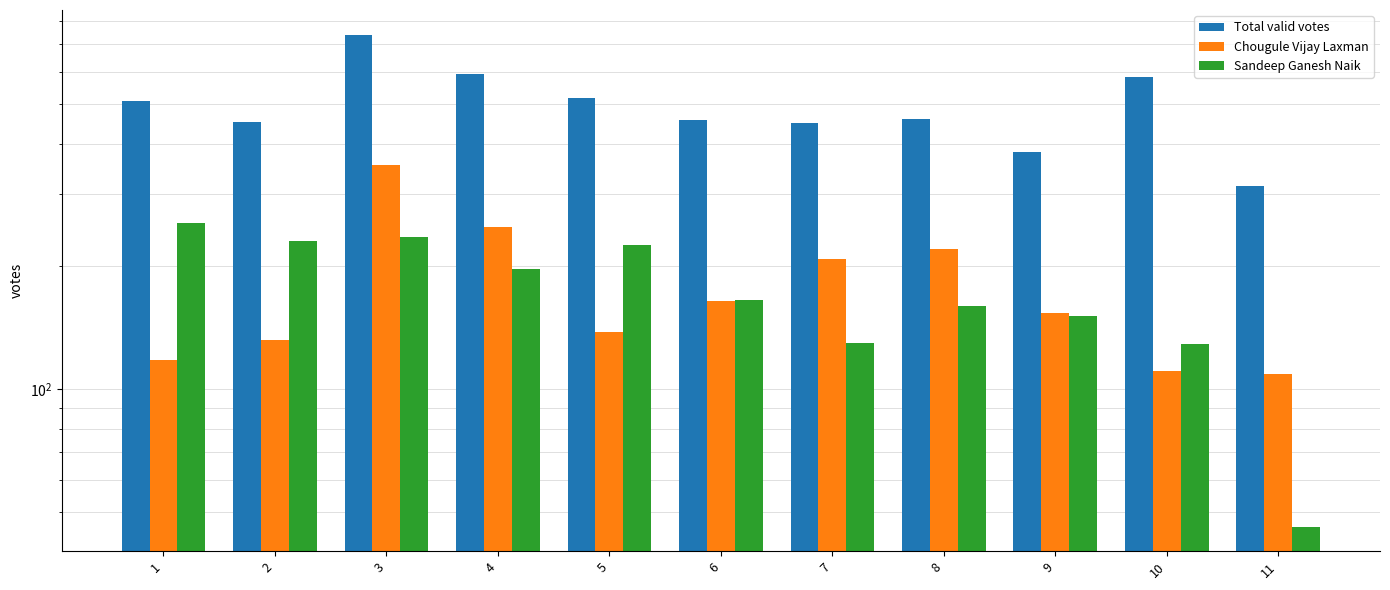

At which category does the chart reach its minimum across all series?

11